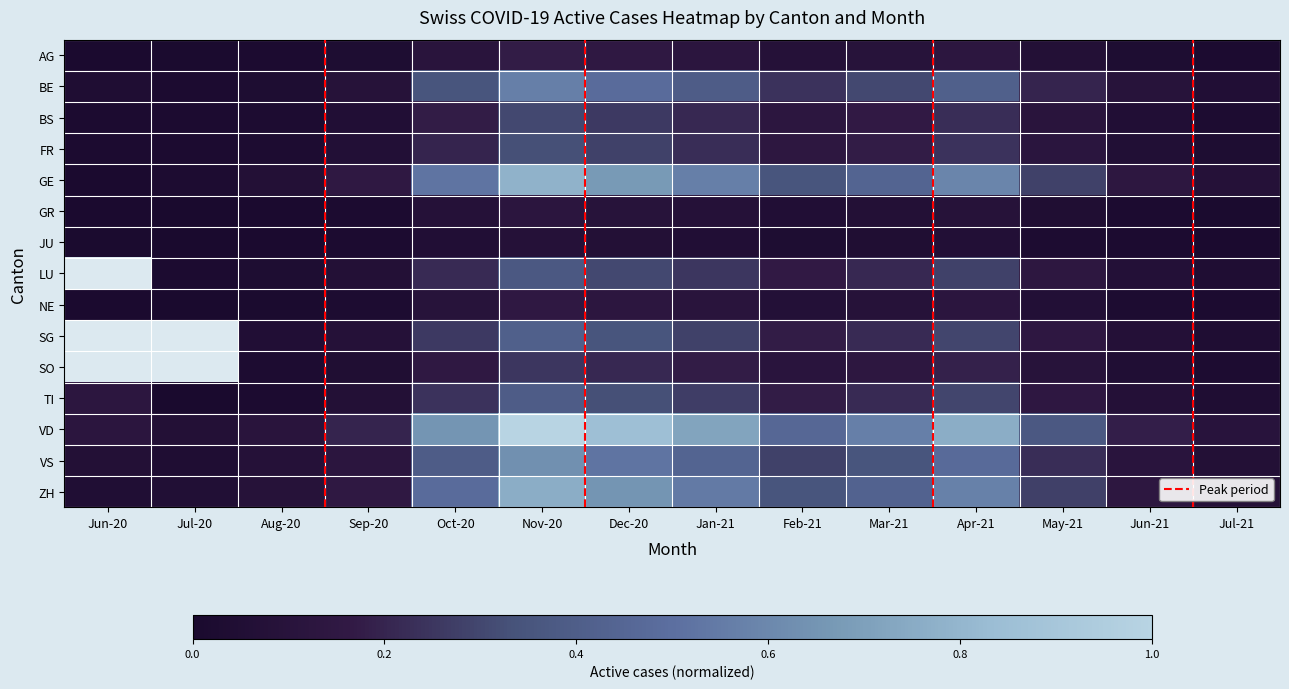

Between Jul-21 and Aug-20, which is larger?

Jul-21